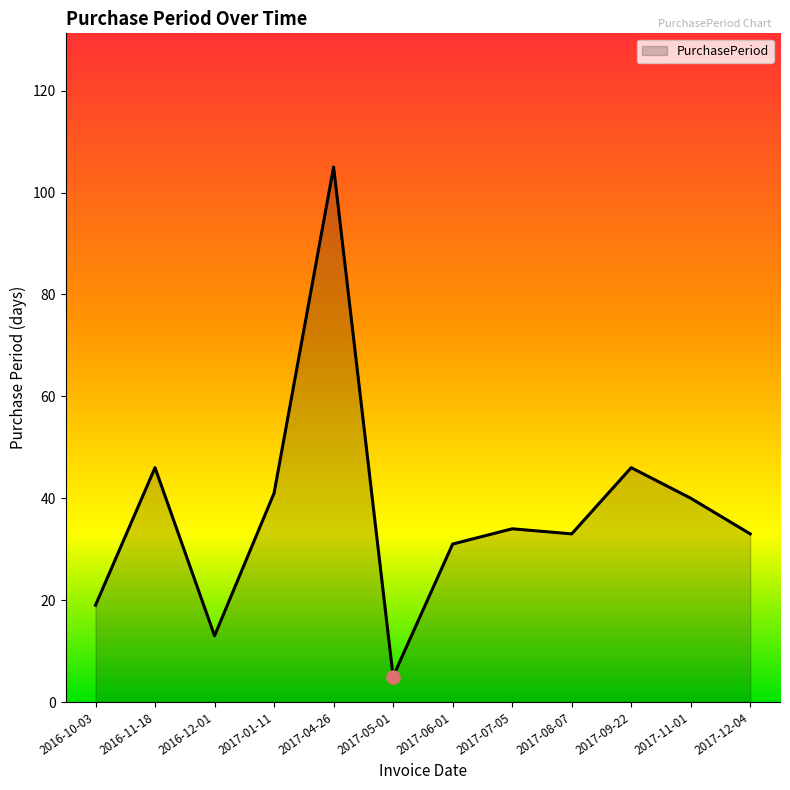

What is the change in value from 2016-10-03 to 2017-06-01?

+12